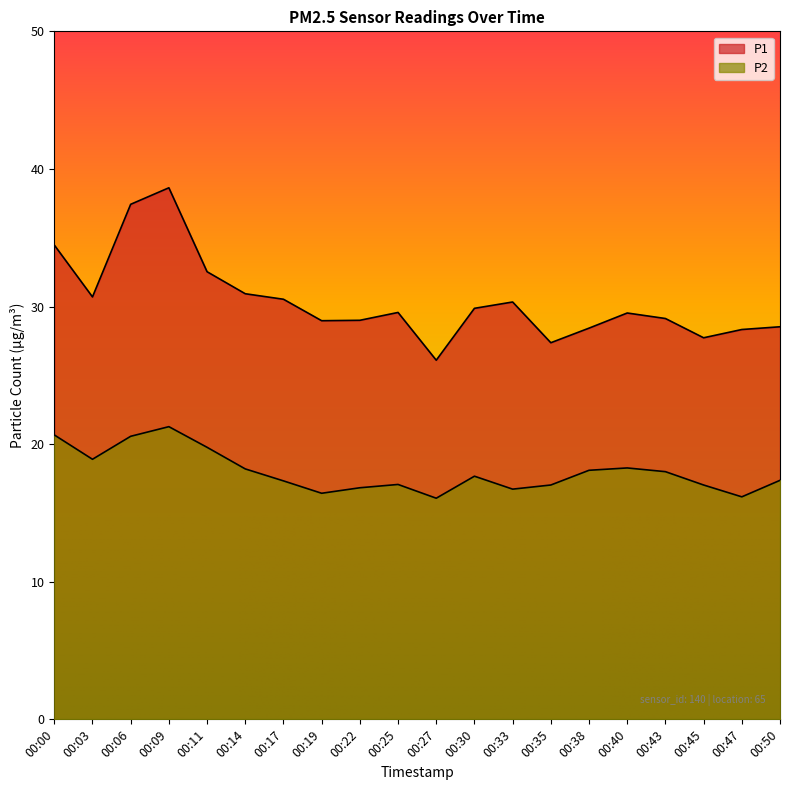

List the series in order of their overall mean, highest first.

P1, P2